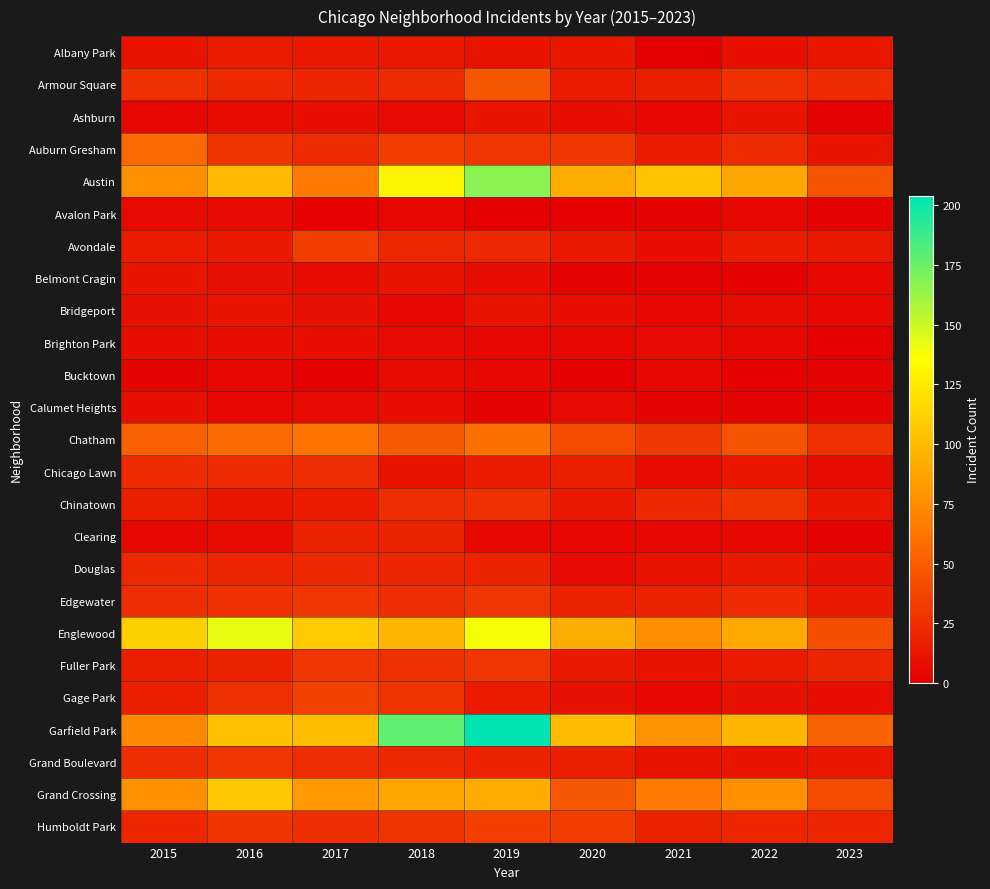

Which series changed the most between 2019 and 2022?

Garfield Park